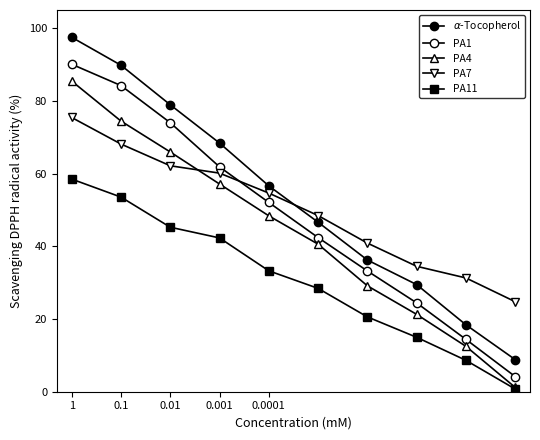

What is the maximum value for $\alpha$-Tocopherol?

97.5